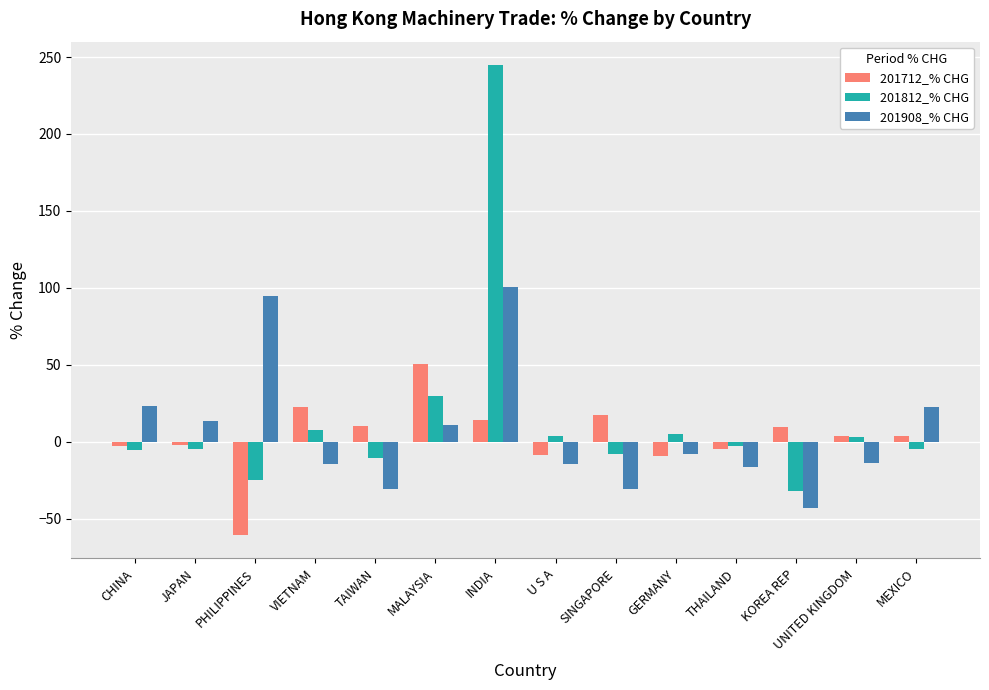

Is the value of 201908_% CHG at MALAYSIA greater than the value of 201812_% CHG at JAPAN?

Yes